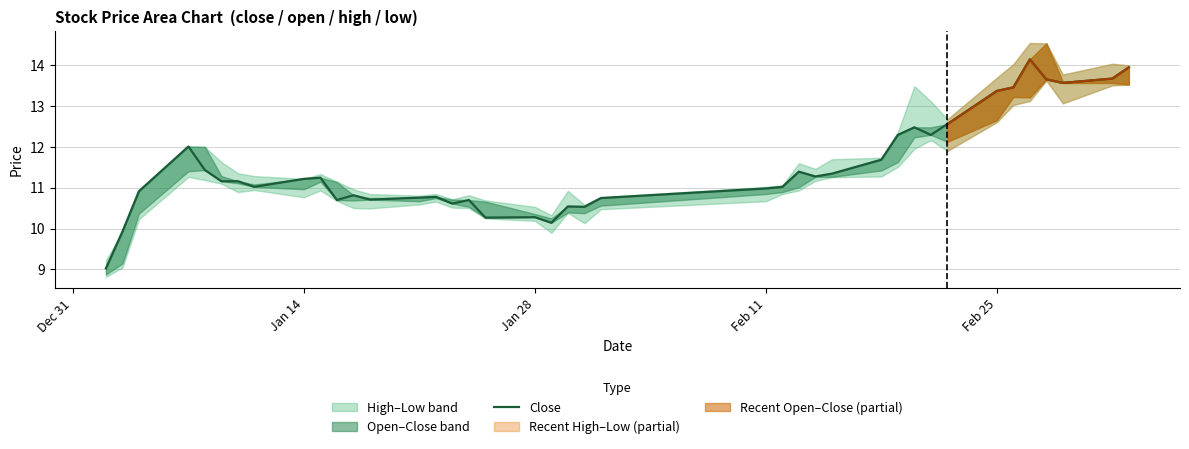

What is the average value?

11.5